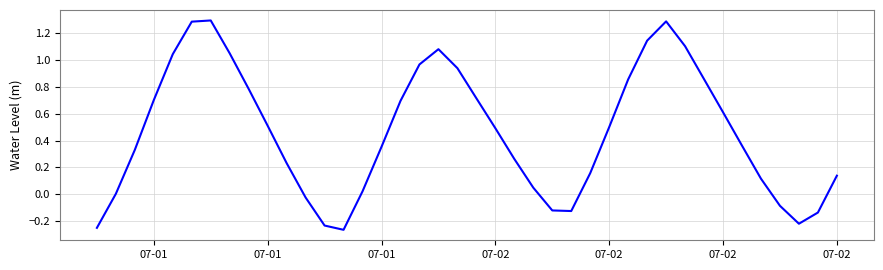

What is the difference between the maximum and minimum values?

1.6